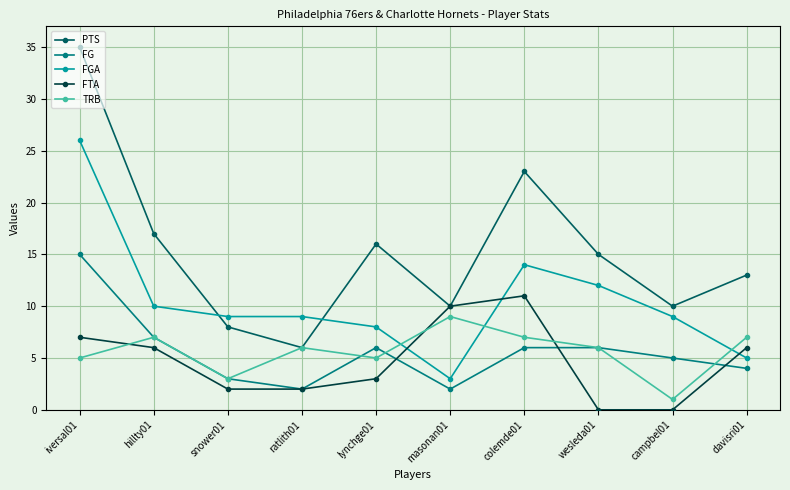

What is the minimum value for TRB?

1